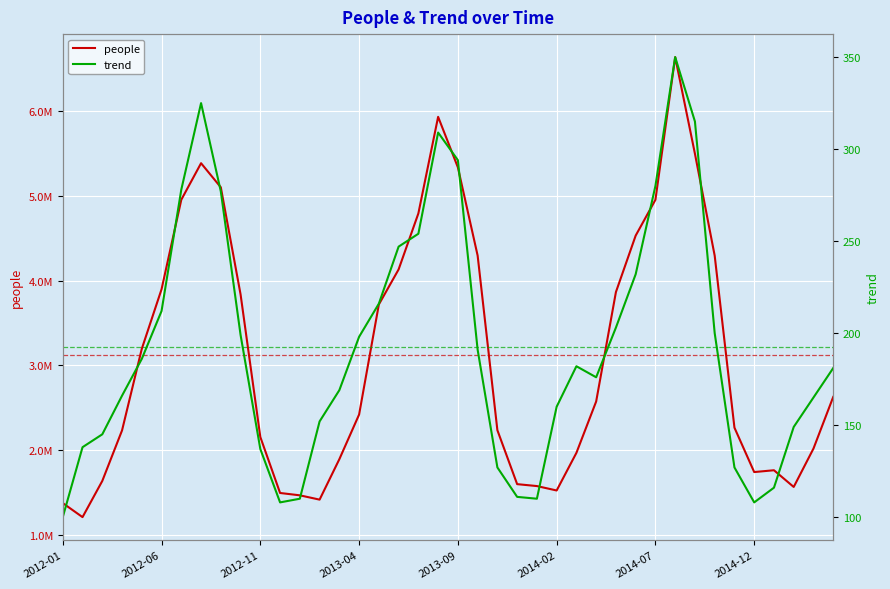

At which category does the chart reach its peak across all series?

31